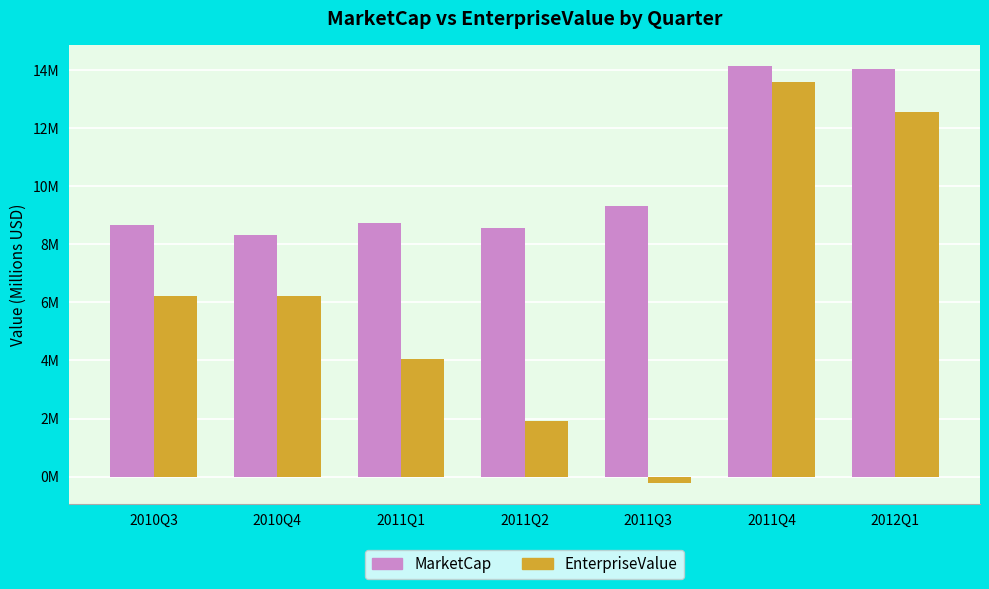

Where is EnterpriseValue nearest to the value 6?

2010Q3